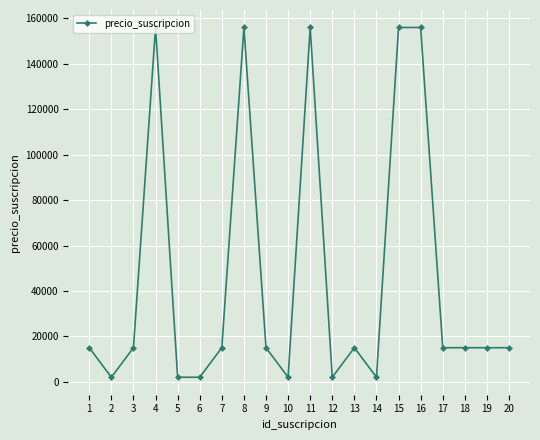

The value at 18 is 21865. True or false?

False